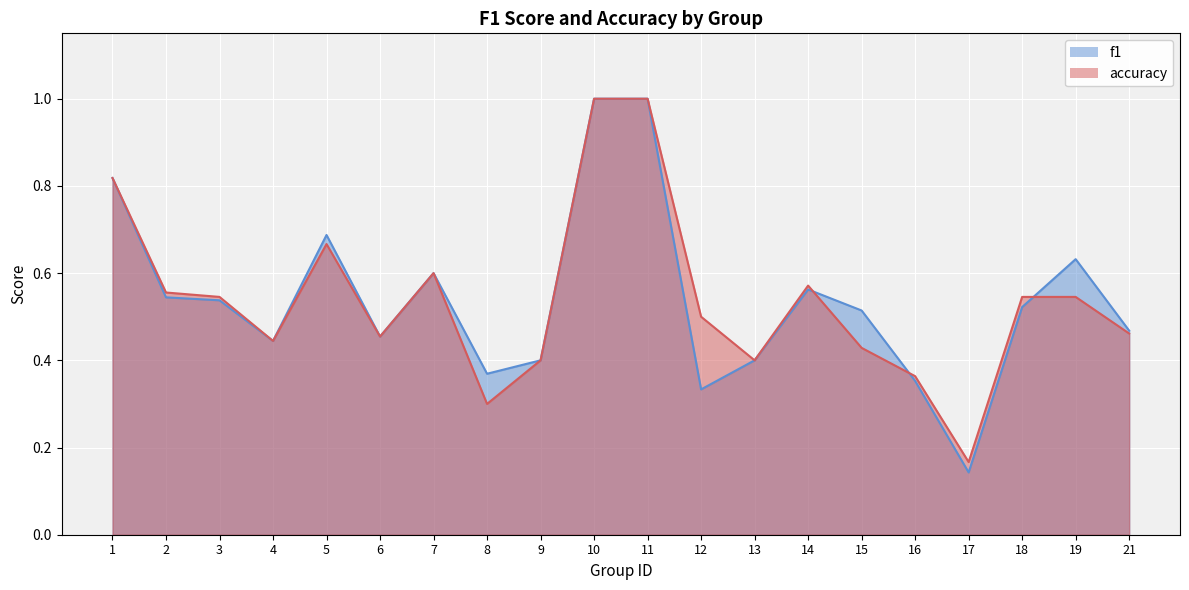

In accuracy, how many points are lower than both neighbors (excluding endpoints)?

5